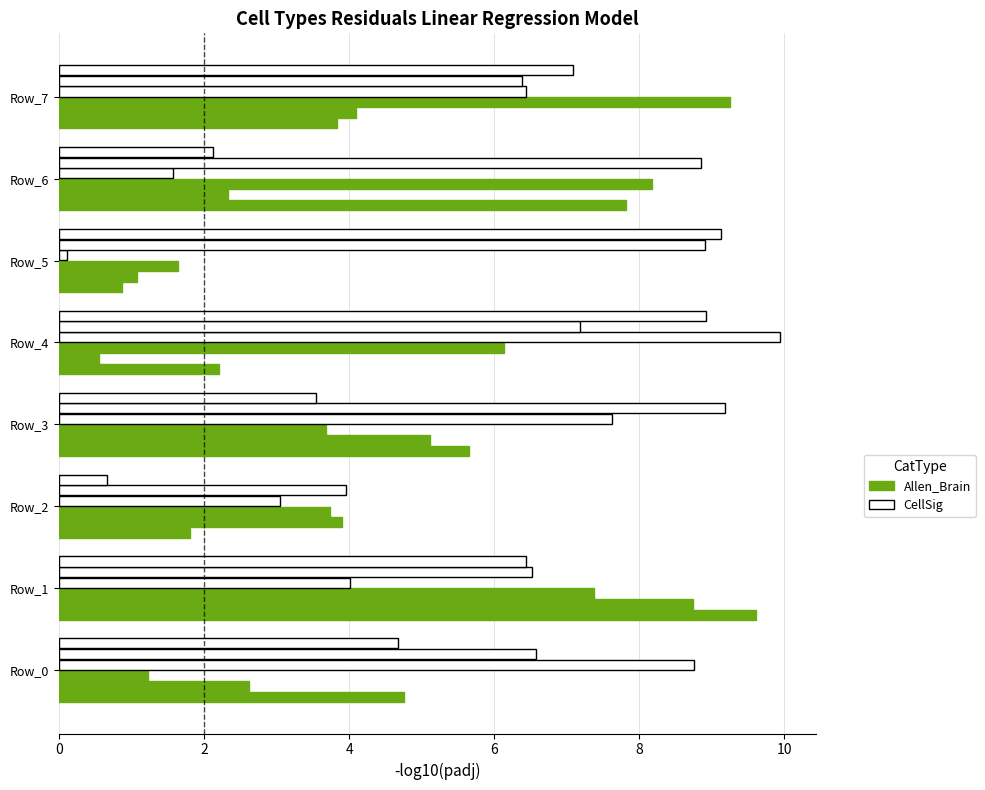

How many categories are shown in the chart?

8